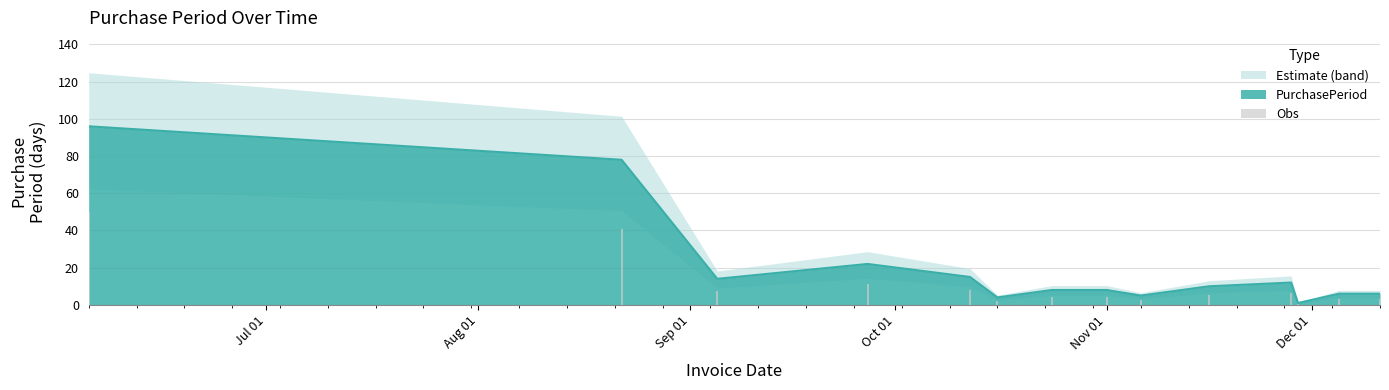

Read the value at 2017-11-06.

5